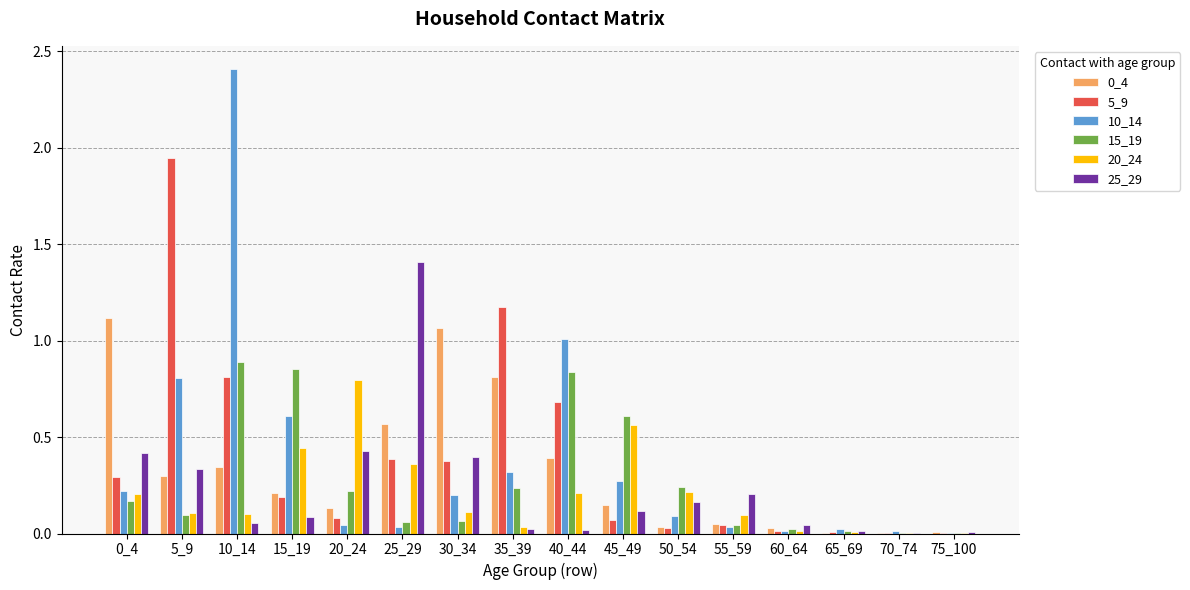

What is the difference between the 10_14 values at 10_14 and 70_74?

2.4